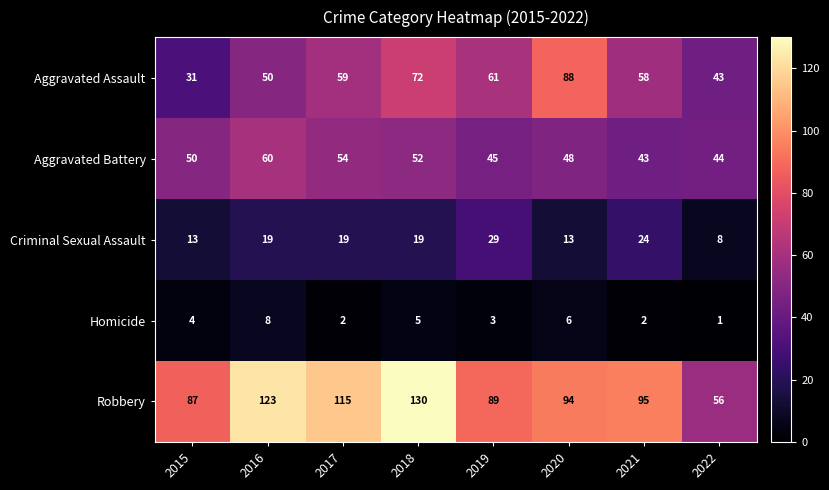

Rank the series at 2021 from highest to lowest value.

Robbery, Aggravated Assault, Aggravated Battery, Criminal Sexual Assault, Homicide